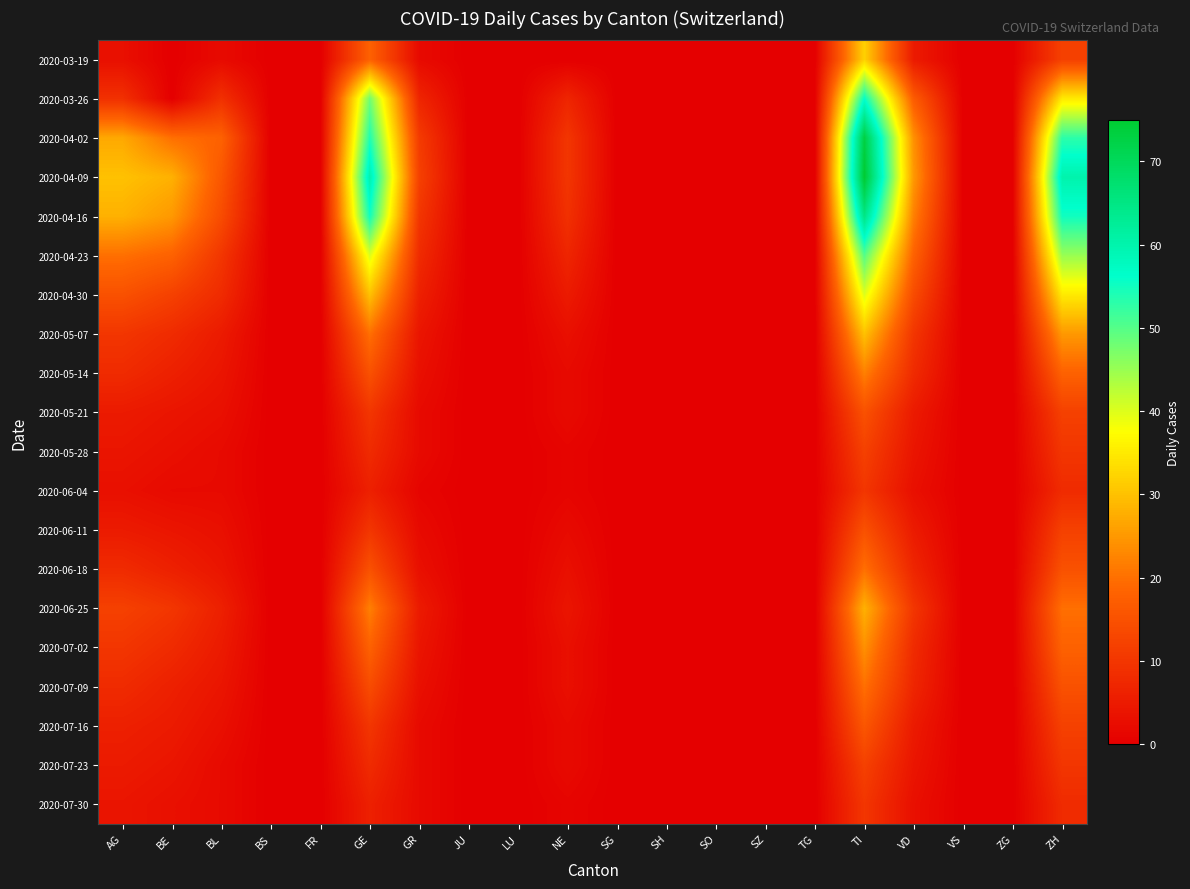

What is the difference between the highest and lowest values at TI?

65